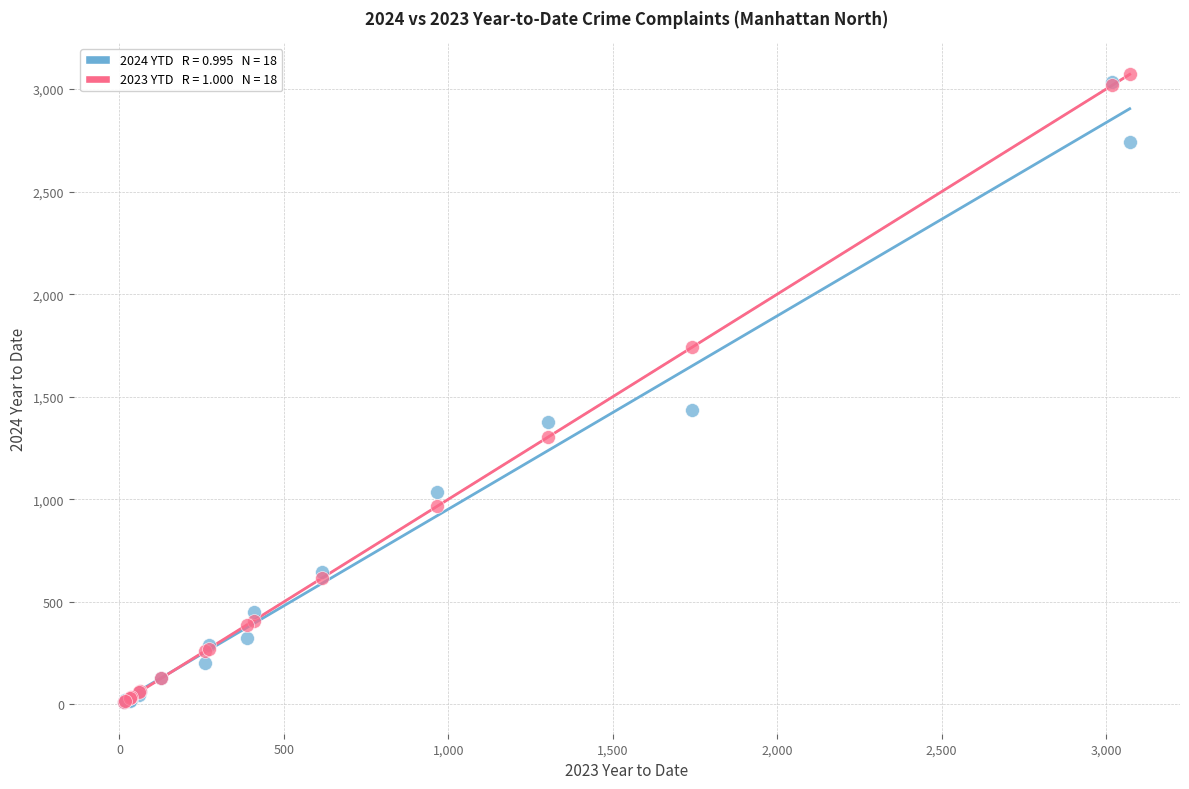

Across all series, what Y value is closest to 1541?

1436